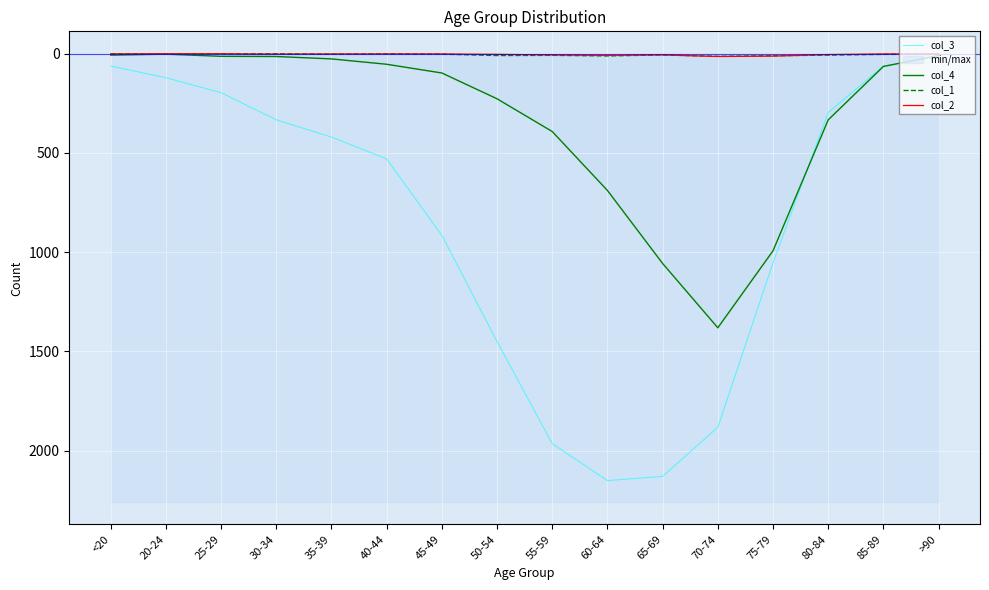

Which has a higher value, 40-44 or 65-69?

65-69